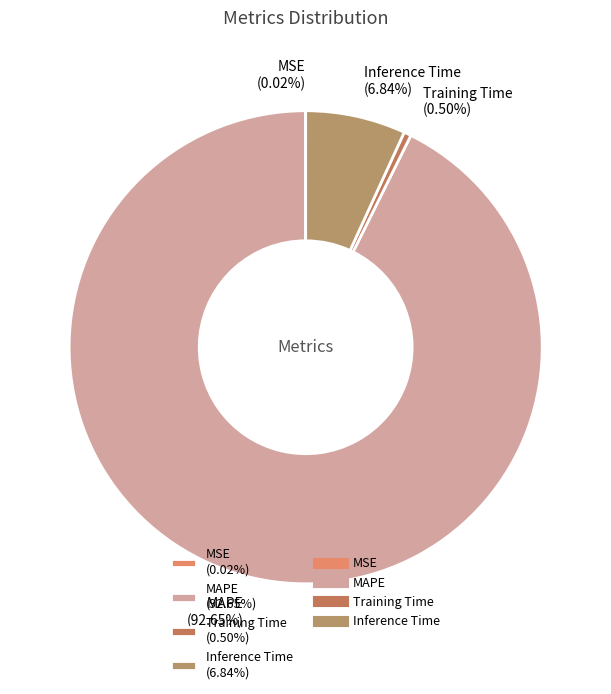

To the nearest percent, what percentage of the pie is Inference Time?

7%